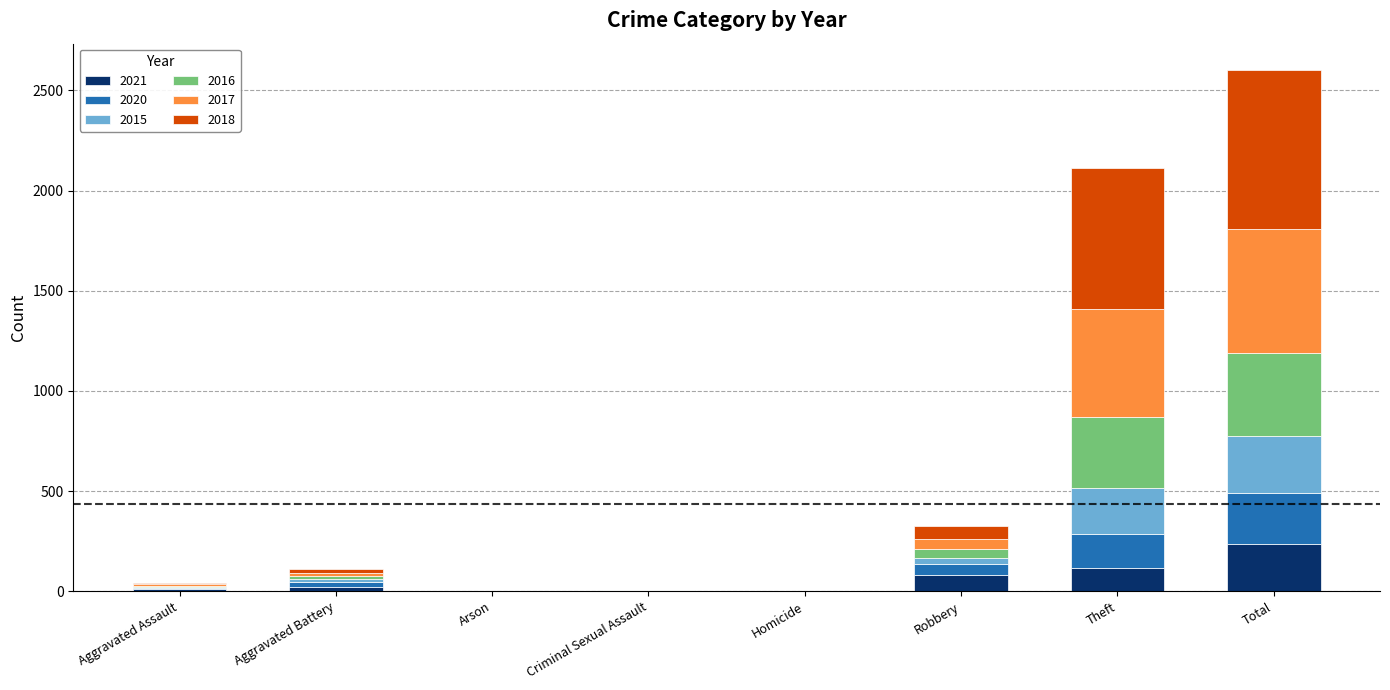

What is the maximum value for 2021?

234